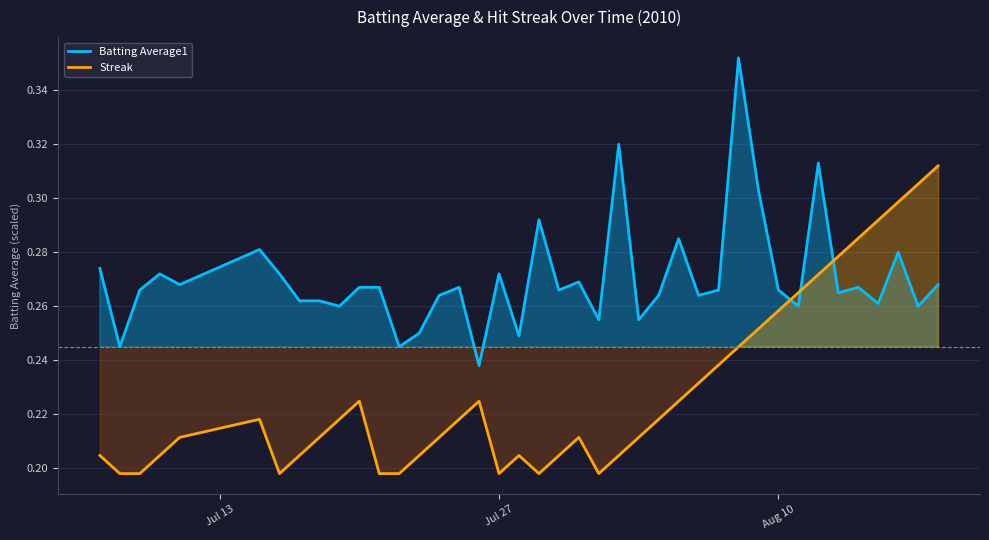

The Streak series shows 0.4 at Aug 10. True or false?

False